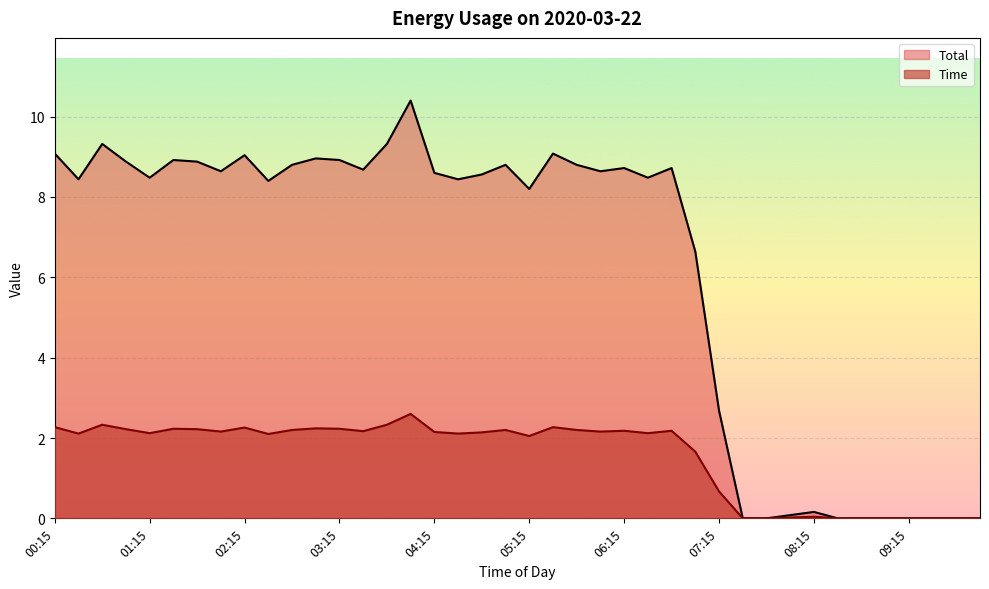

What is the difference between the Time values at 02:45 and 04:45?

0.2